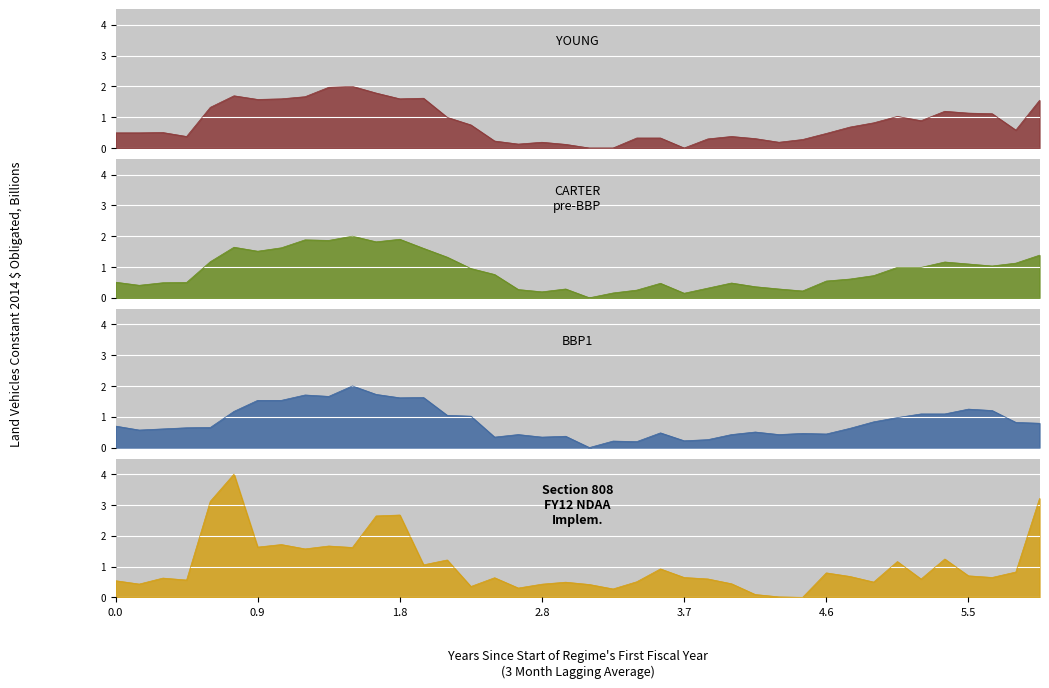

Which series has the widest spread of values?

Section 808